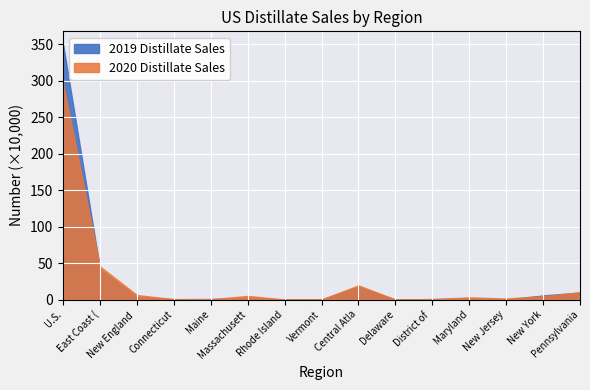

How many categories are shown in the chart?

15